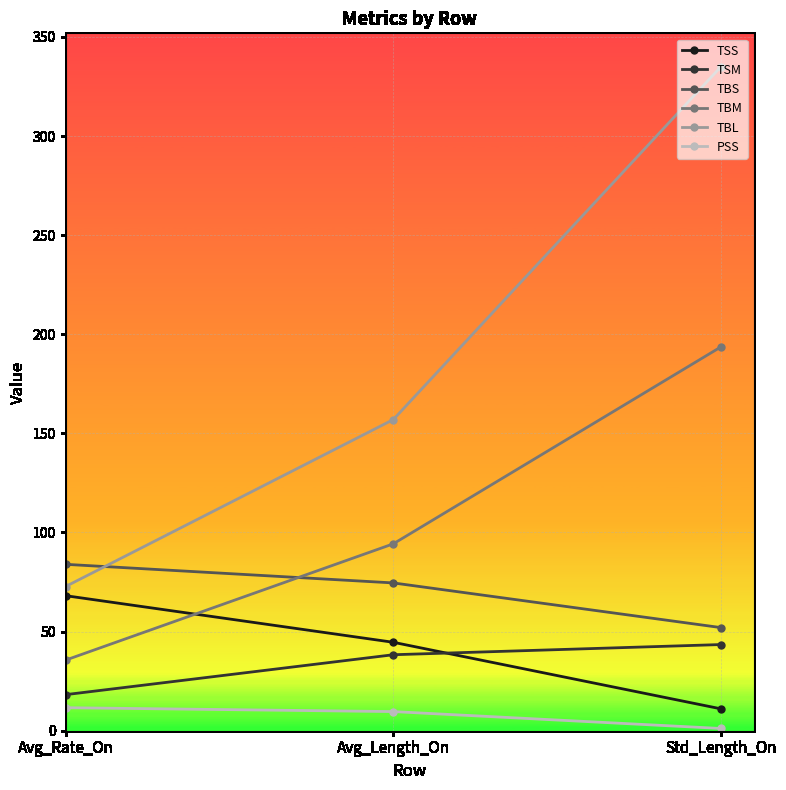

How many values in the TSS series exceed 44?

2